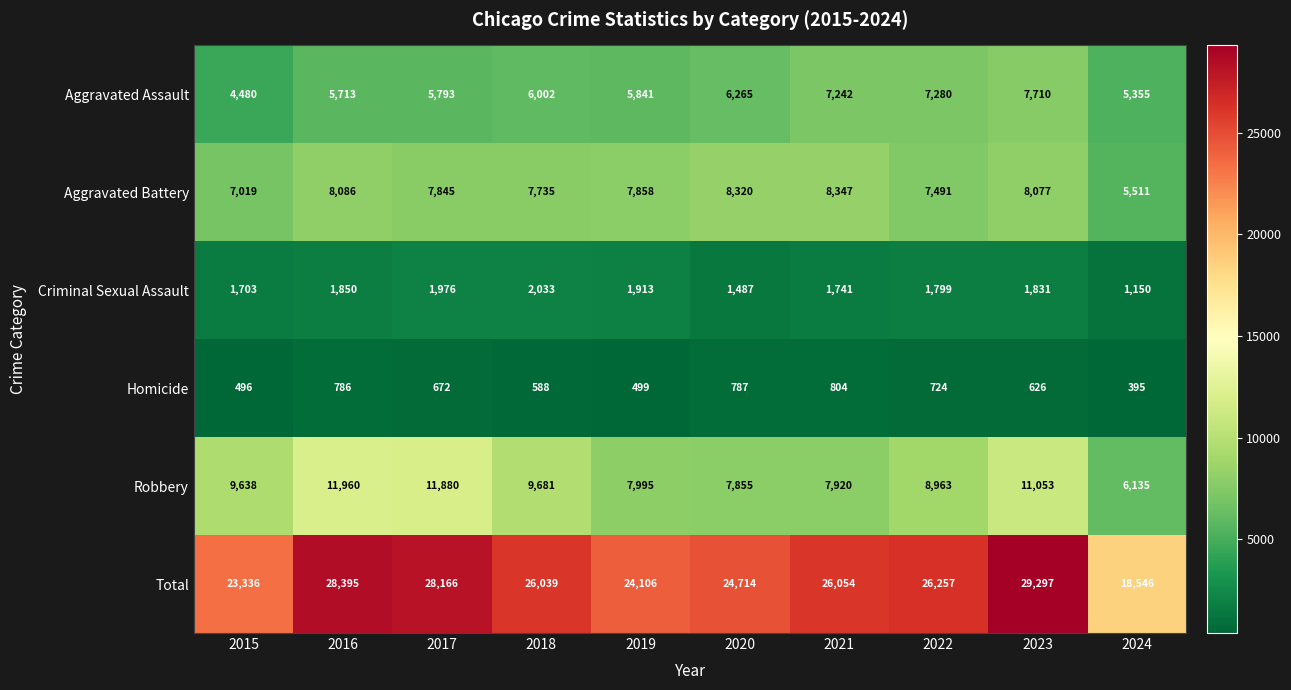

Rank the series by their maximum value, from highest to lowest.

Total, Robbery, Aggravated Battery, Aggravated Assault, Criminal Sexual Assault, Homicide